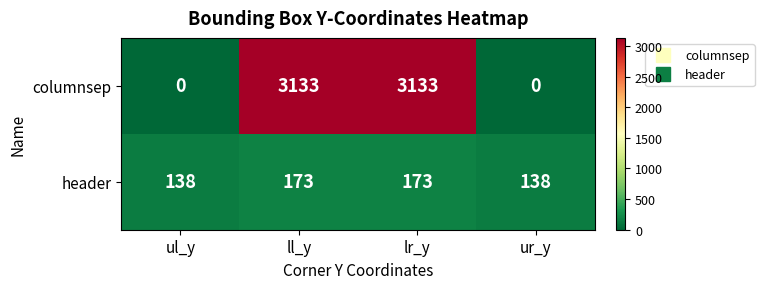

Which series has the largest total across all categories?

columnsep